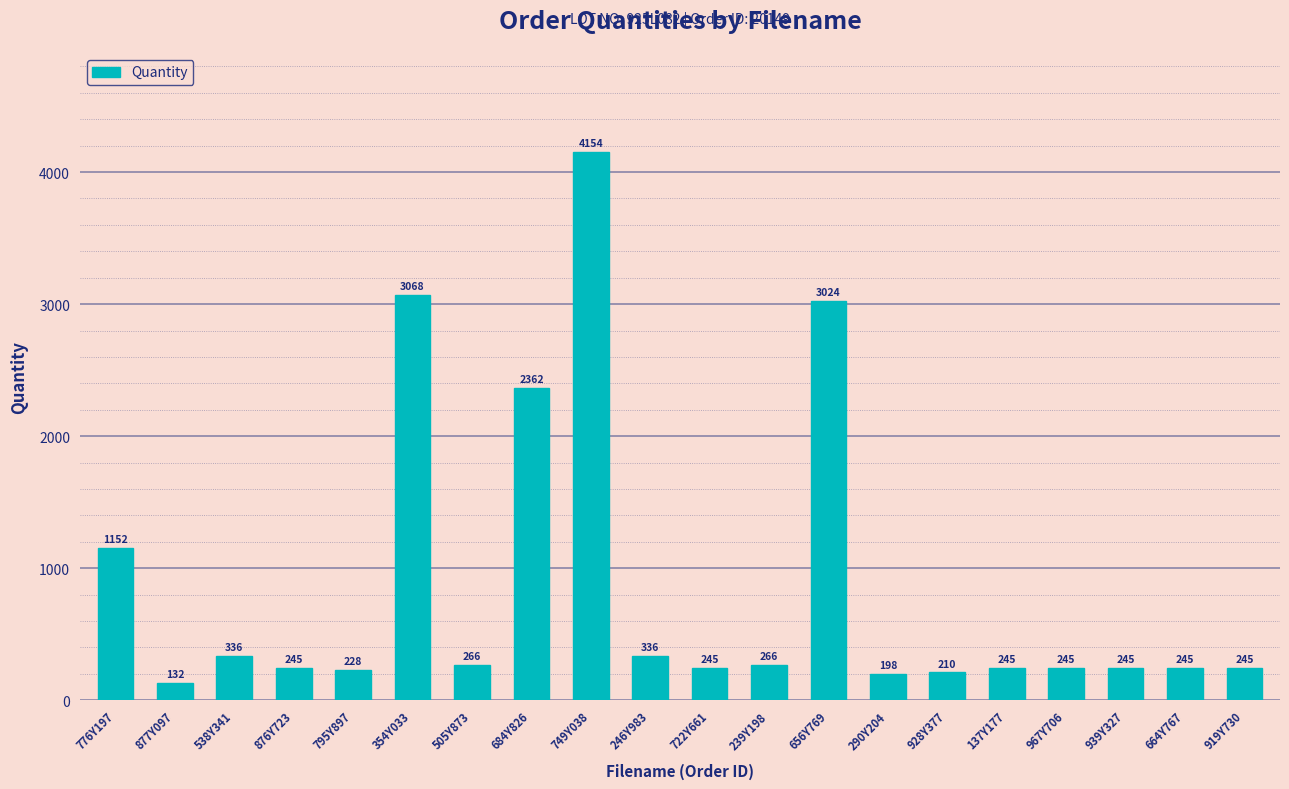

At which label is the value closest to 2143?

684Y826